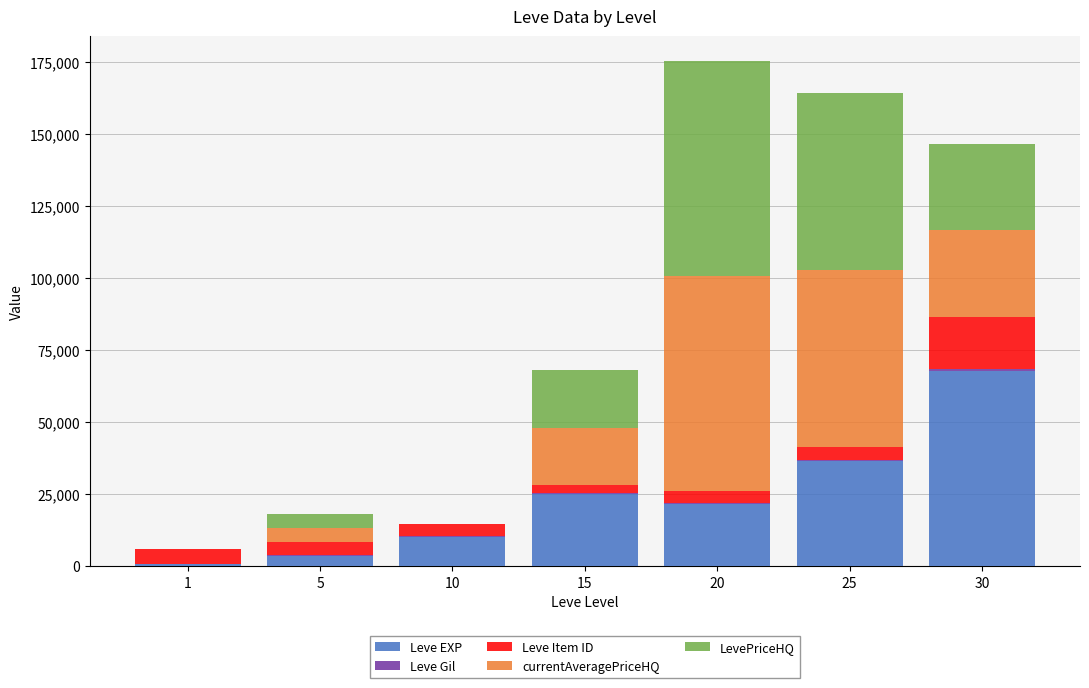

What is the maximum value for Leve EXP?

67730